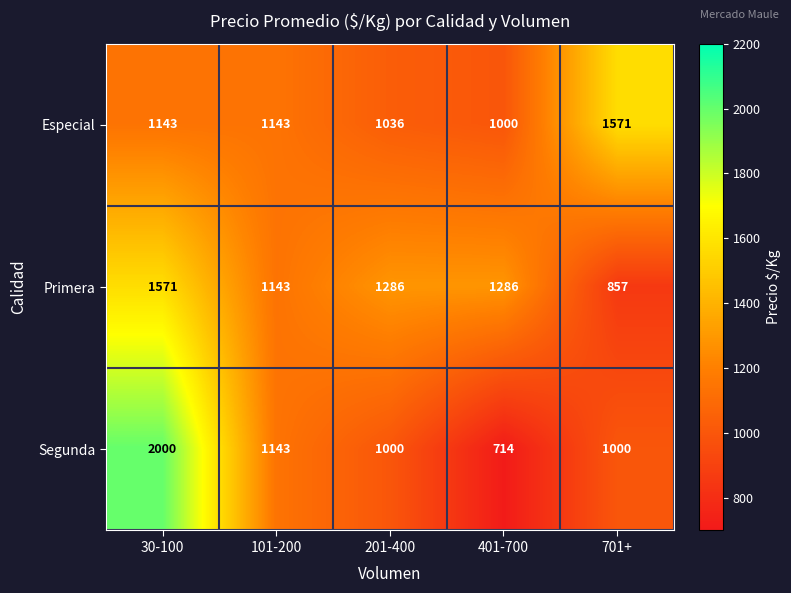

The Segunda series shows 2000 at 30-100. True or false?

True